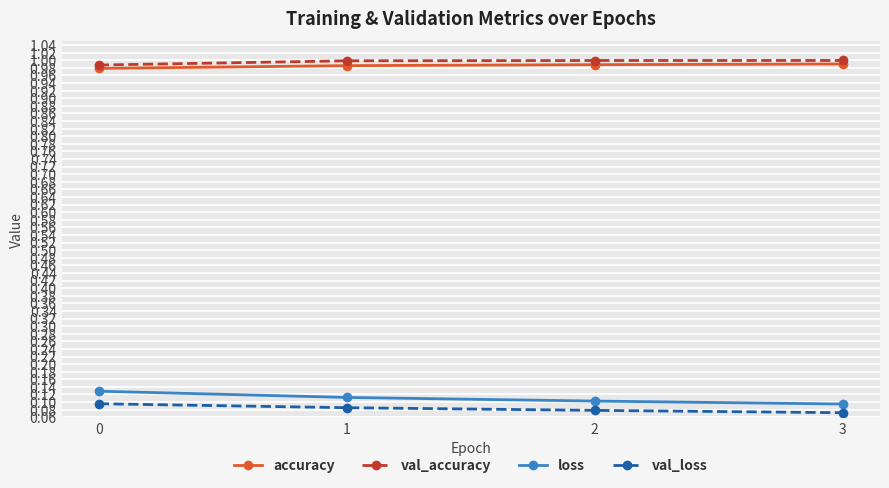

Does the chart display data point markers on the line(s)?

Yes